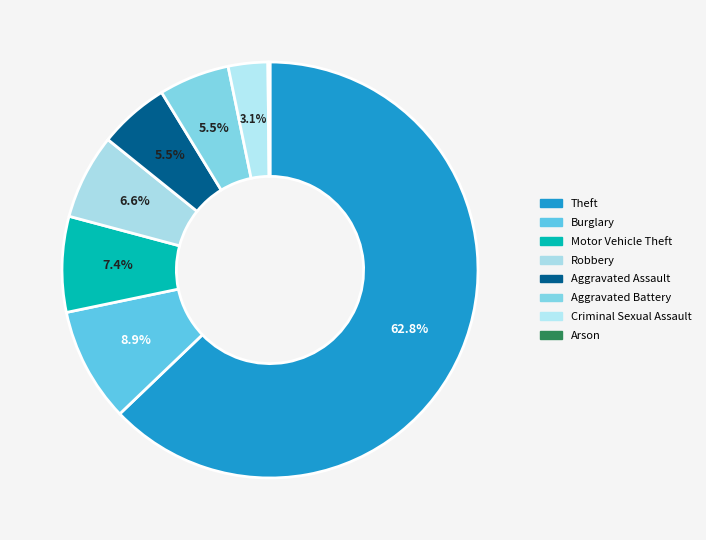

True or false: Theft accounts for 63% of the total.

True